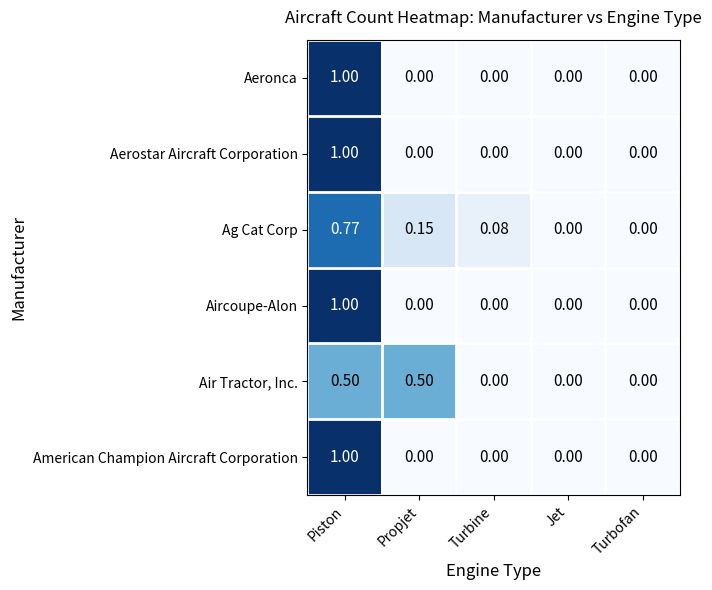

At which category is the sum across all series the highest?

Piston